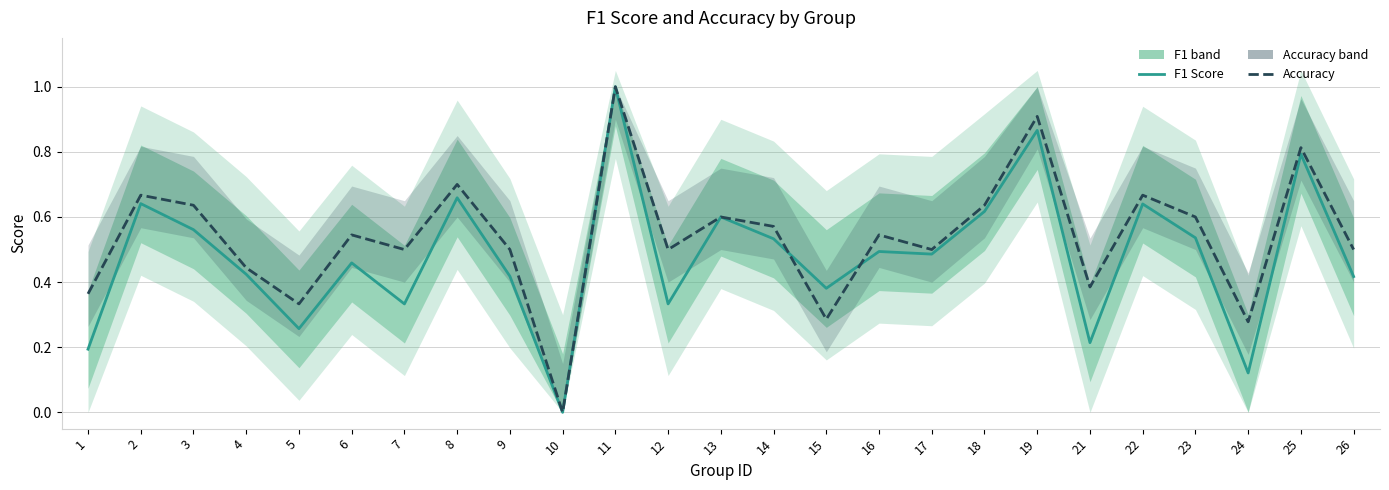

Which label corresponds to the smallest value in the chart?

10